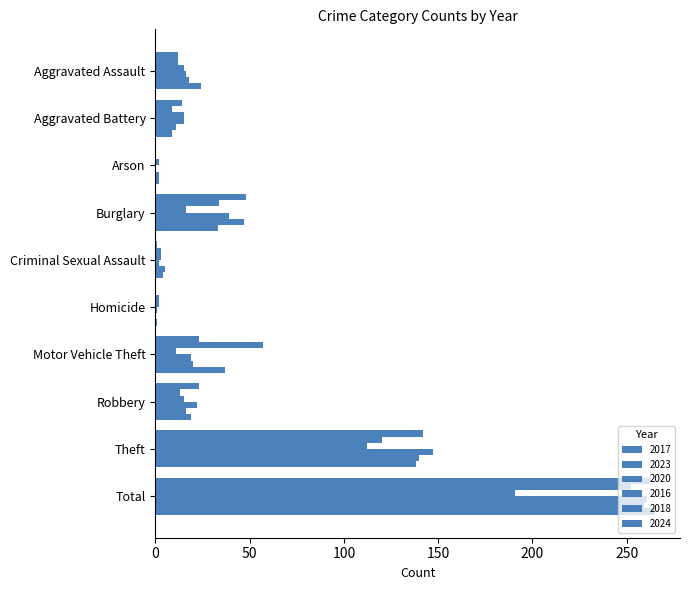

How many categories are shown in the chart?

10